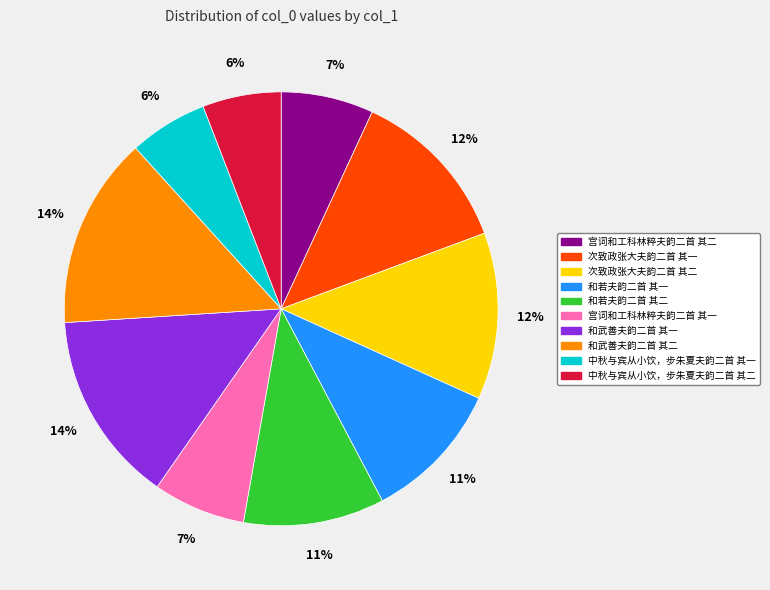

Is there a majority slice in this chart?

No